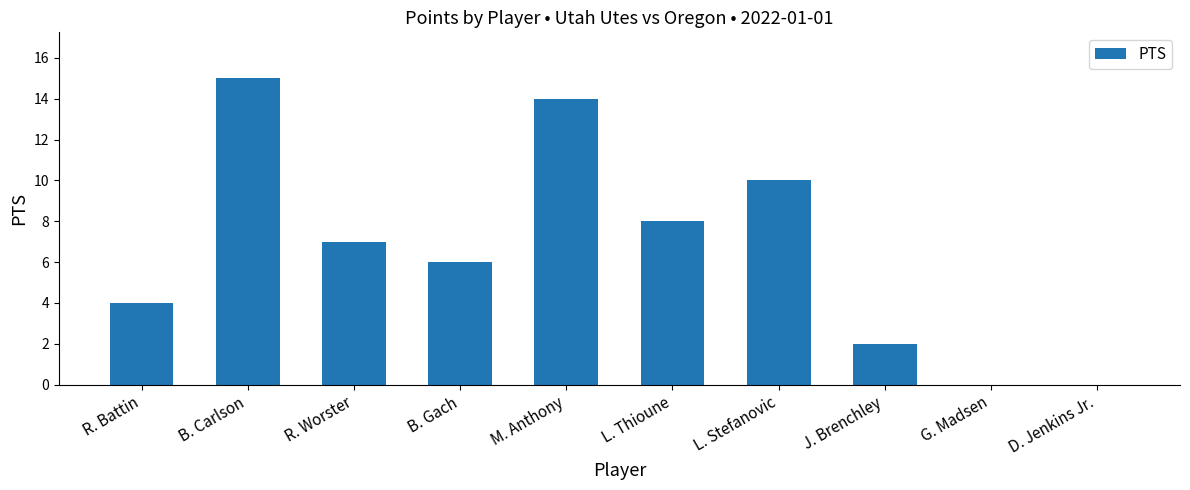

The chart shows a value of 10 at B. Carlson. True or false?

False